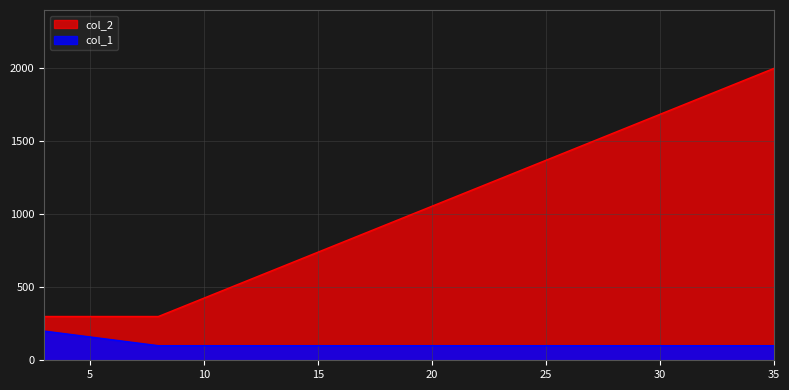

What is the difference between the maximum and second lowest values in the col_2 series?

1700